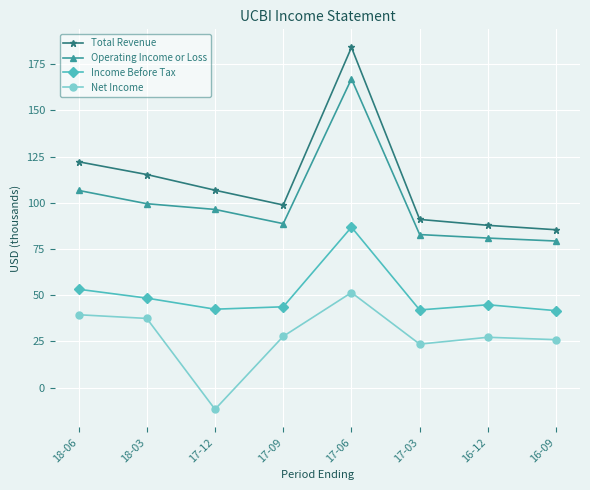

True or false: Operating Income or Loss has more than 2 interior local peaks.

False